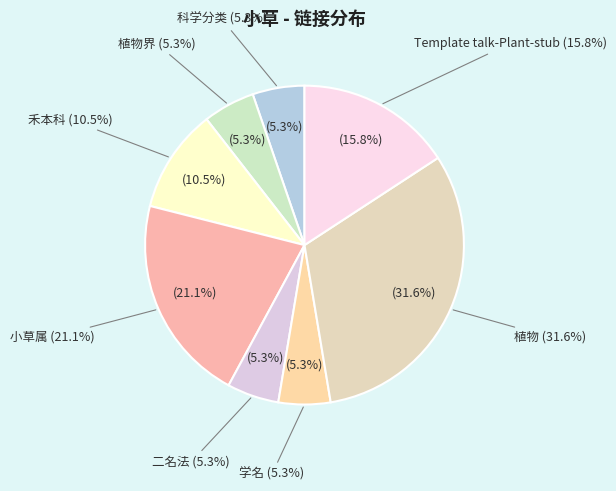

What is the smallest slice in the pie chart?

科学分类